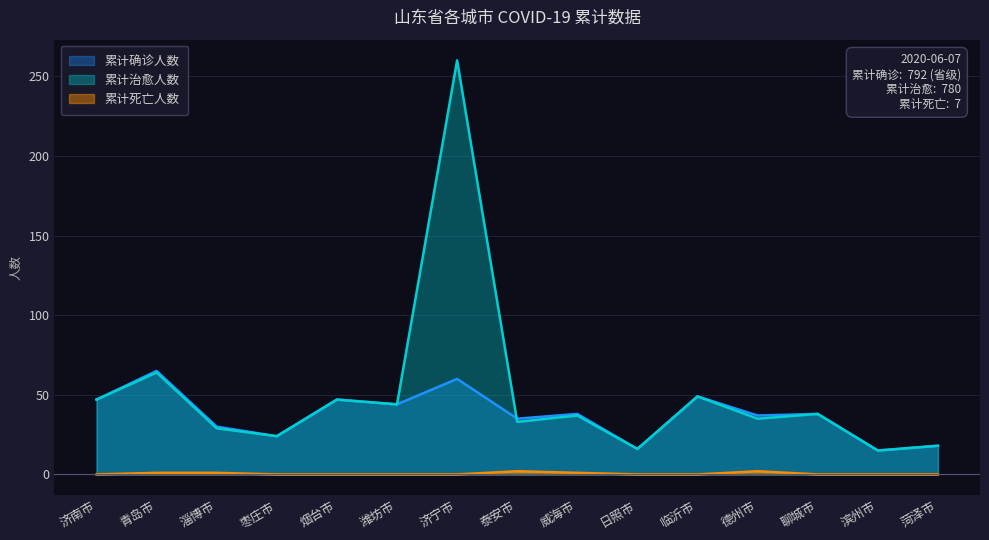

Rank the series by their maximum value, from highest to lowest.

累计治愈人数, 累计确诊人数, 累计死亡人数